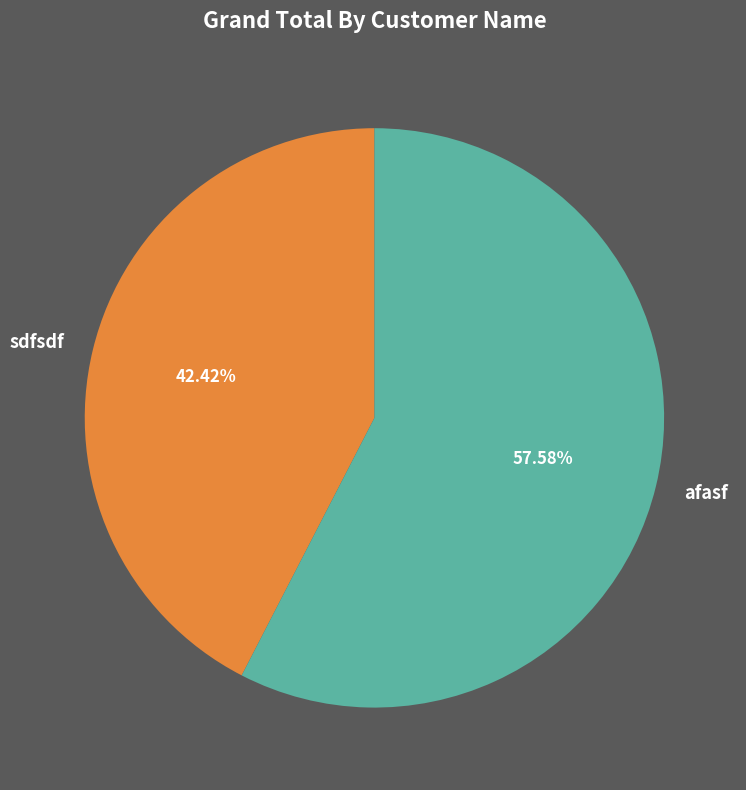

Rank the categories by value from highest to lowest.

afasf, sdfsdf